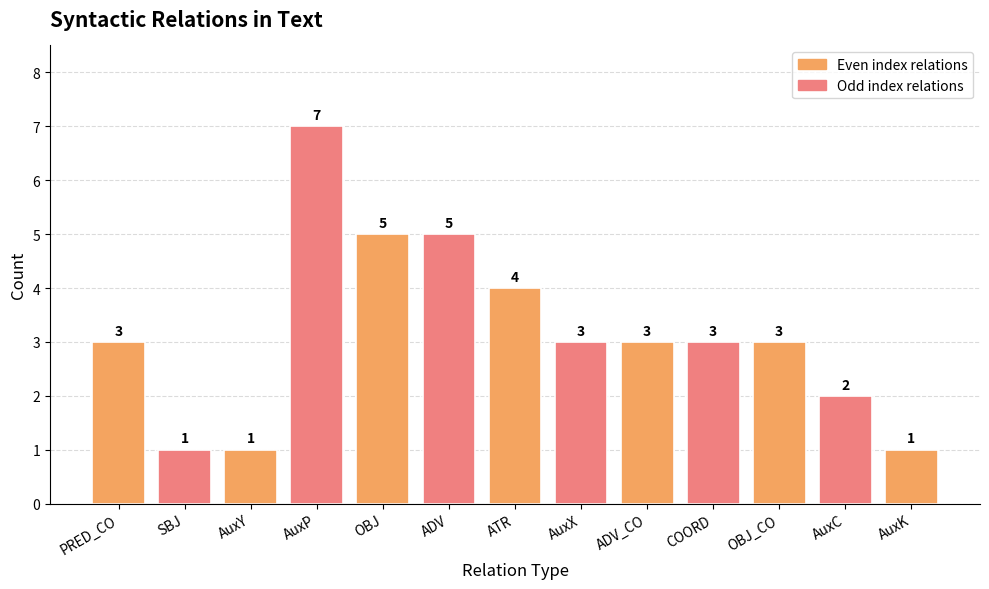

What is the change in value from AuxP to ADV?

-2